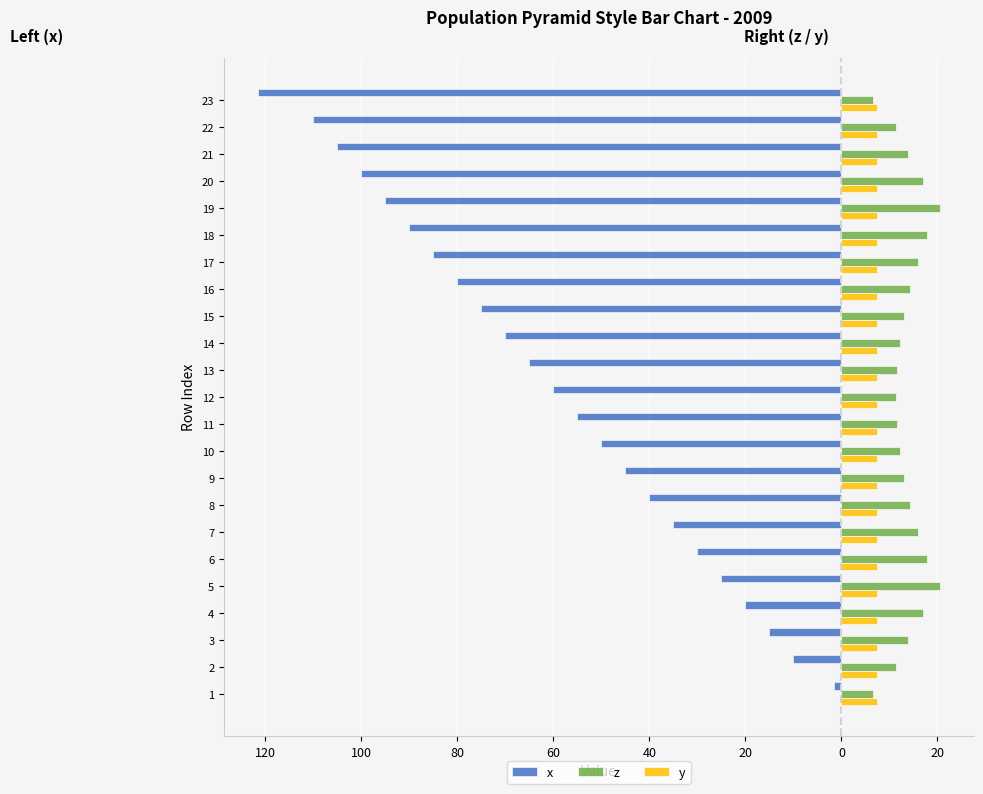

What are all the series names shown in the legend?

x, z, y